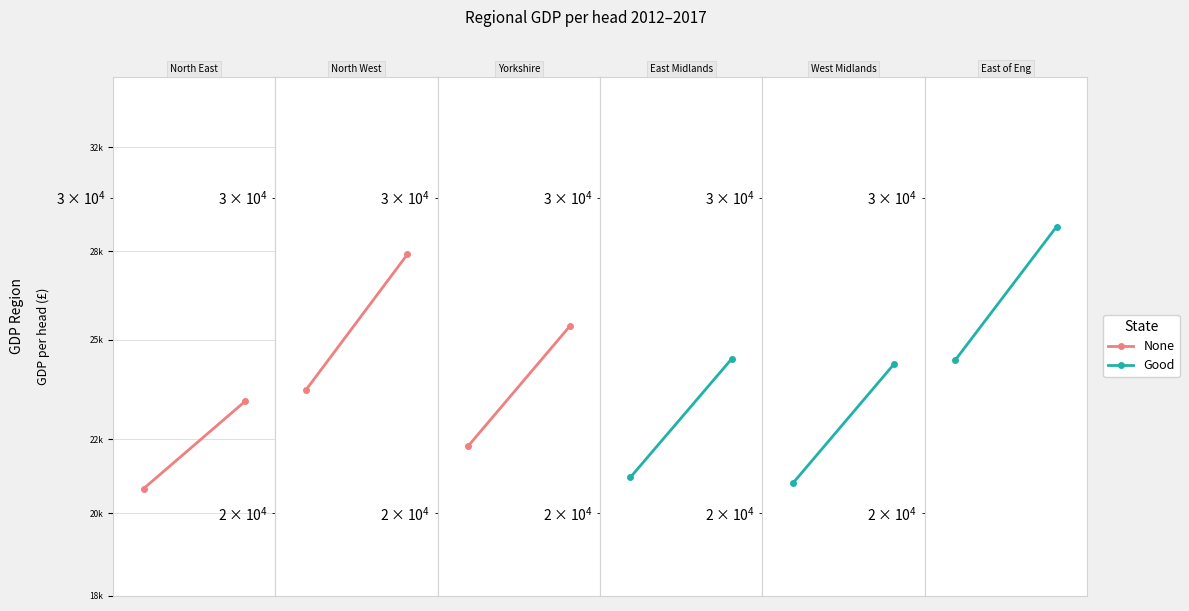

List the series in order of their peak value, highest first.

Good, None